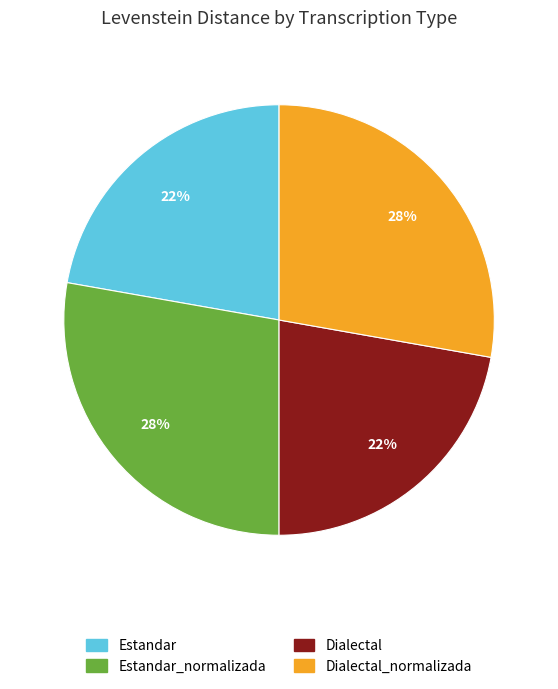

Is there a majority slice in this chart?

No